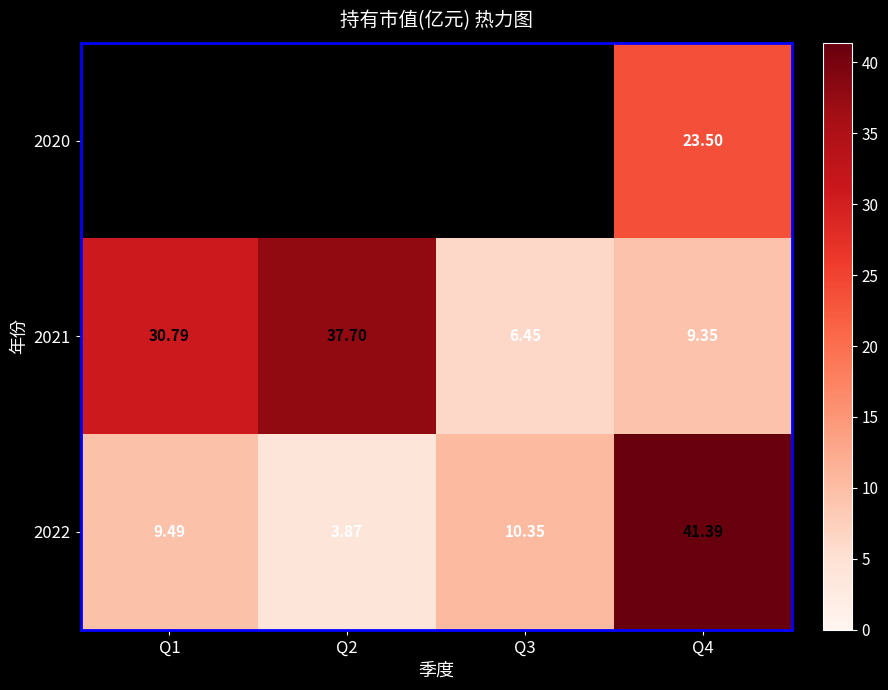

Which has a higher value, Q4 or Q1?

Q1